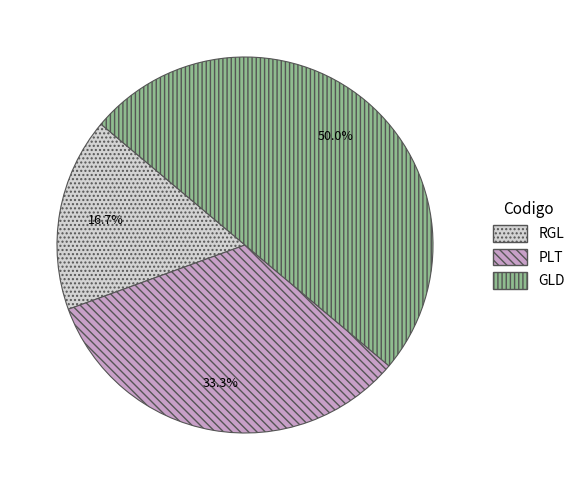

Is RGL the majority of the pie?

No